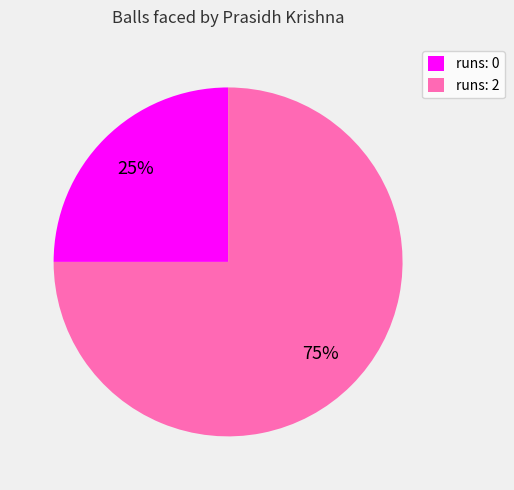

To the nearest percent, what is the difference between the largest and smallest slice percentages?

50%